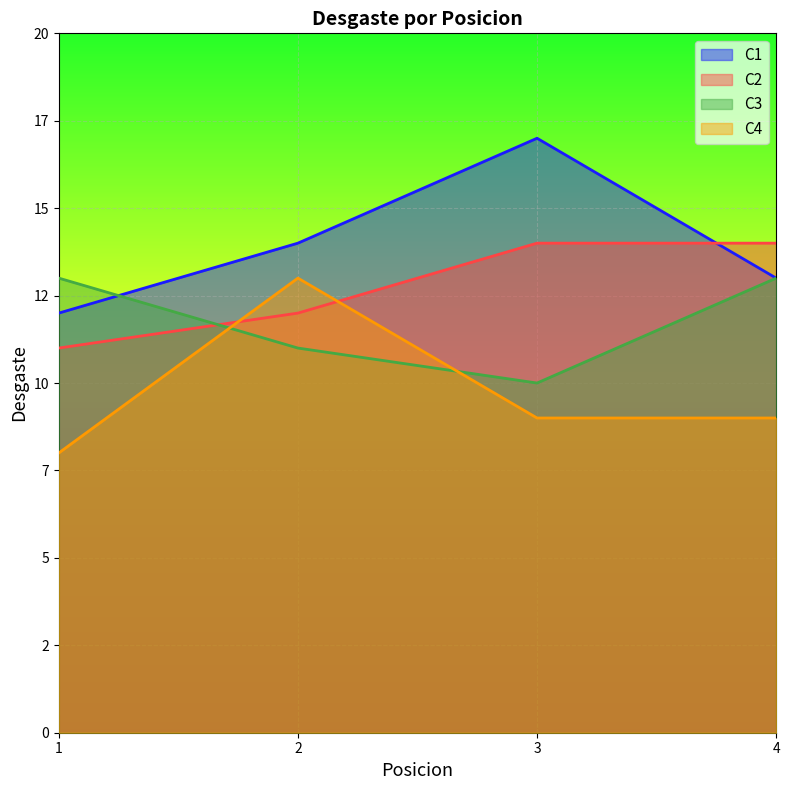

How many intersections are there between C2 and C1?

1